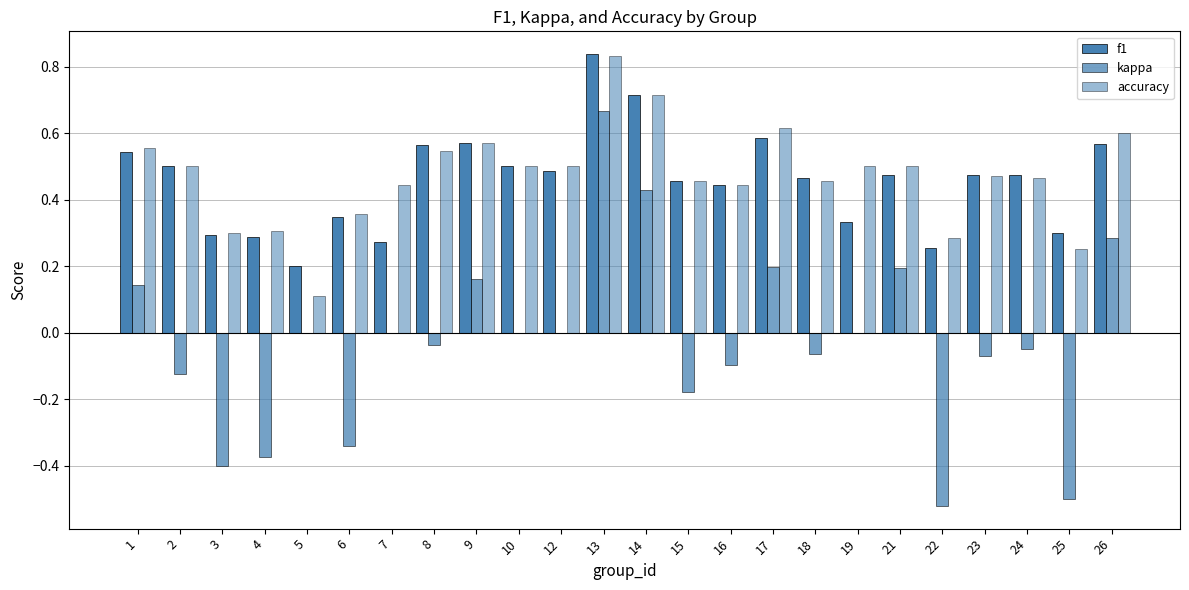

Which series has the largest range (max minus min)?

kappa